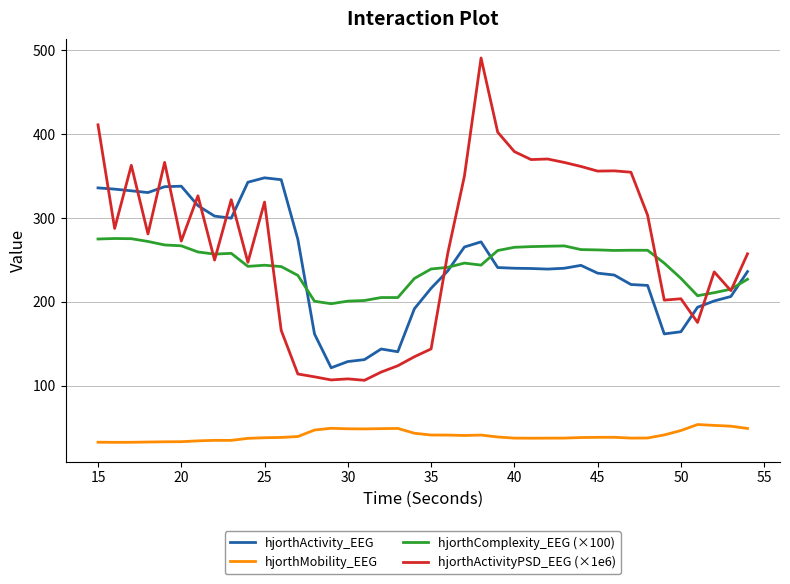

Which series has the widest spread of values?

hjorthActivityPSD_EEG (×1e6)